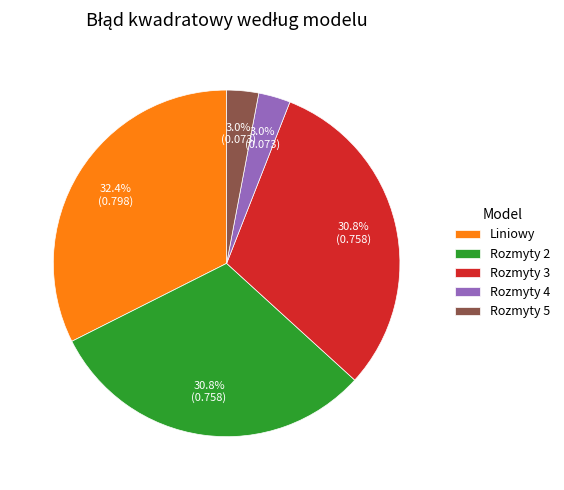

To the nearest percent, what percentage of the pie is Rozmyty 5?

3%